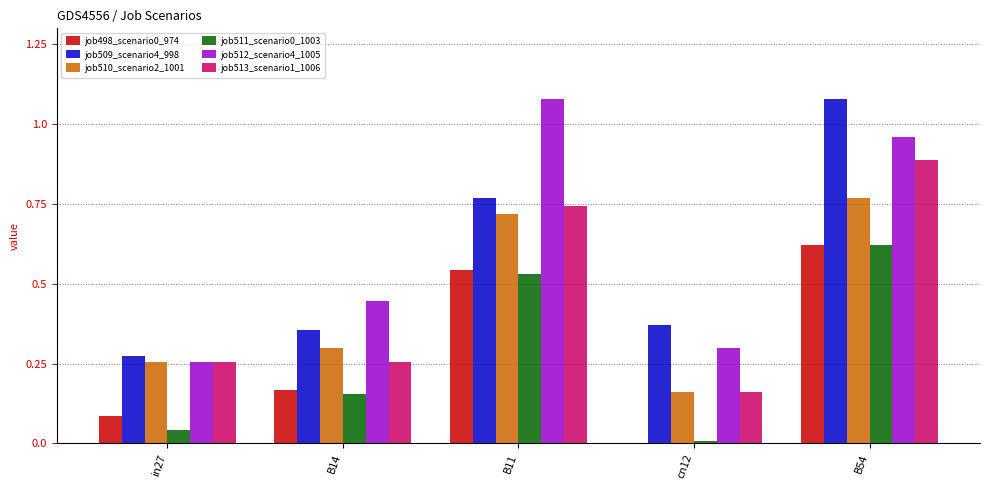

What is the sum of all job509_scenario4_998 values?

2.9